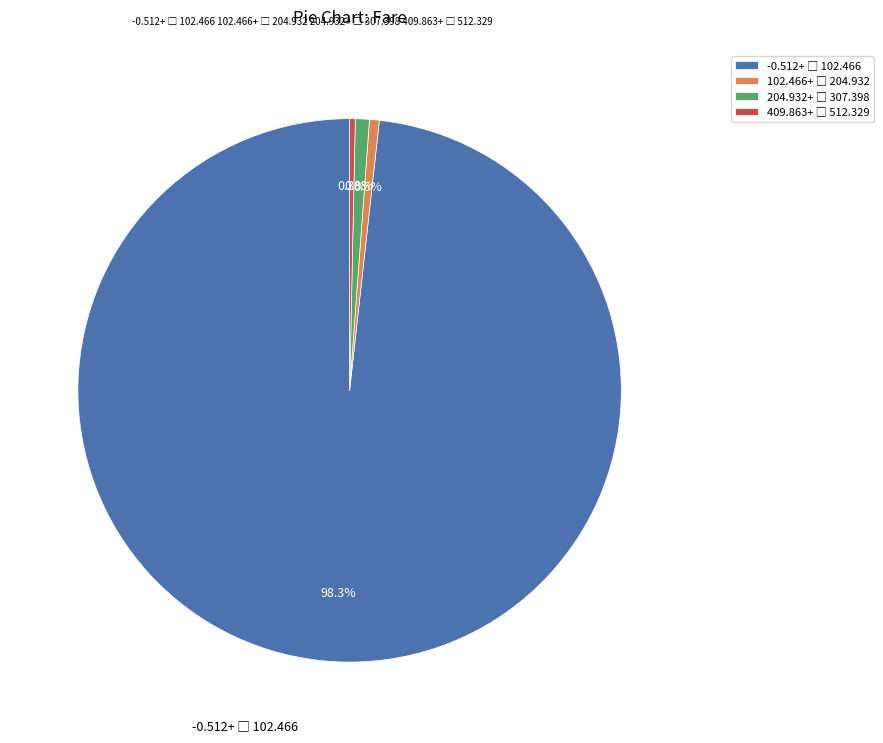

Does any single category account for the majority?

Yes